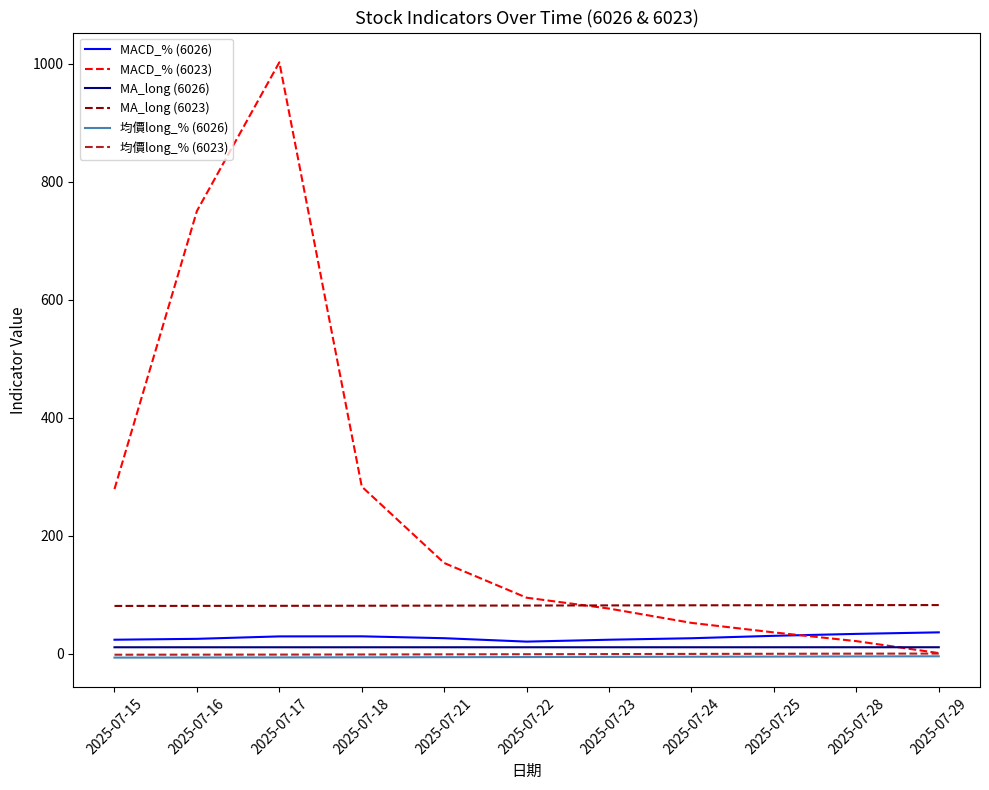

True or false: MACD_% (6026) and 均價long_% (6026) cross at least once.

False